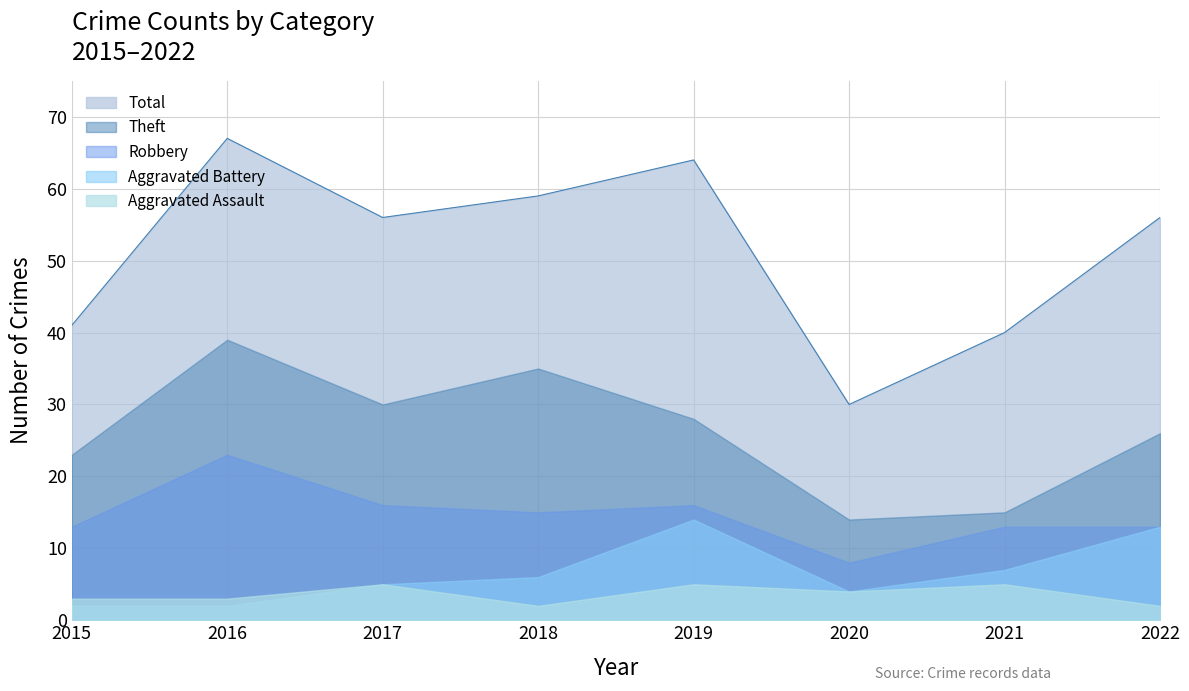

Reading left to right, transcribe all the data shown in this chart.

Robbery: 13	23	16	15	16	8	13	13
Theft: 23	39	30	35	28	14	15	26
Aggravated Assault: 3	3	5	2	5	4	5	2
Aggravated Battery: 2	2	5	6	14	4	7	13
Total: 41	67	56	59	64	30	40	56